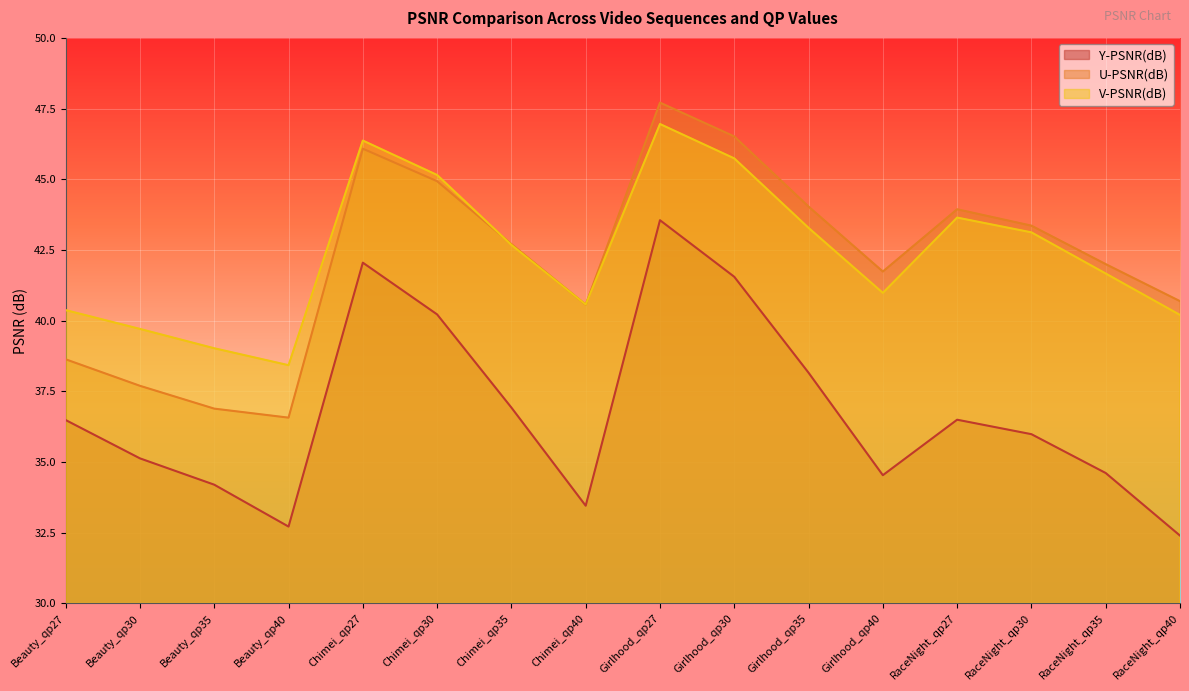

Which series has the largest total across all categories?

V-PSNR(dB)